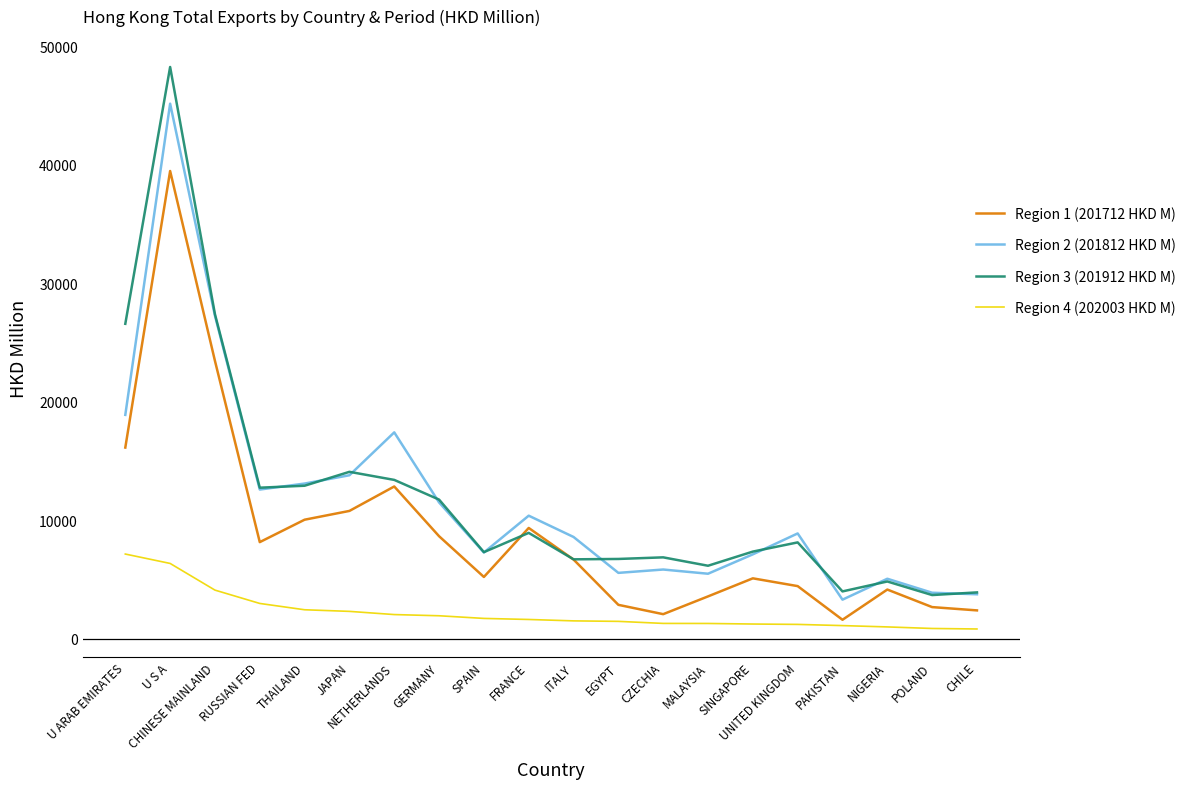

Count the number of data series in this chart.

4